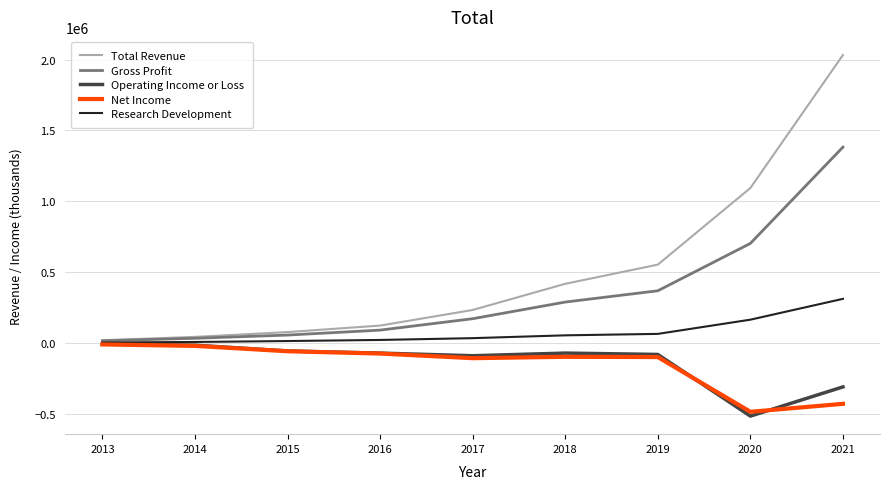

Count the number of data series in this chart.

5